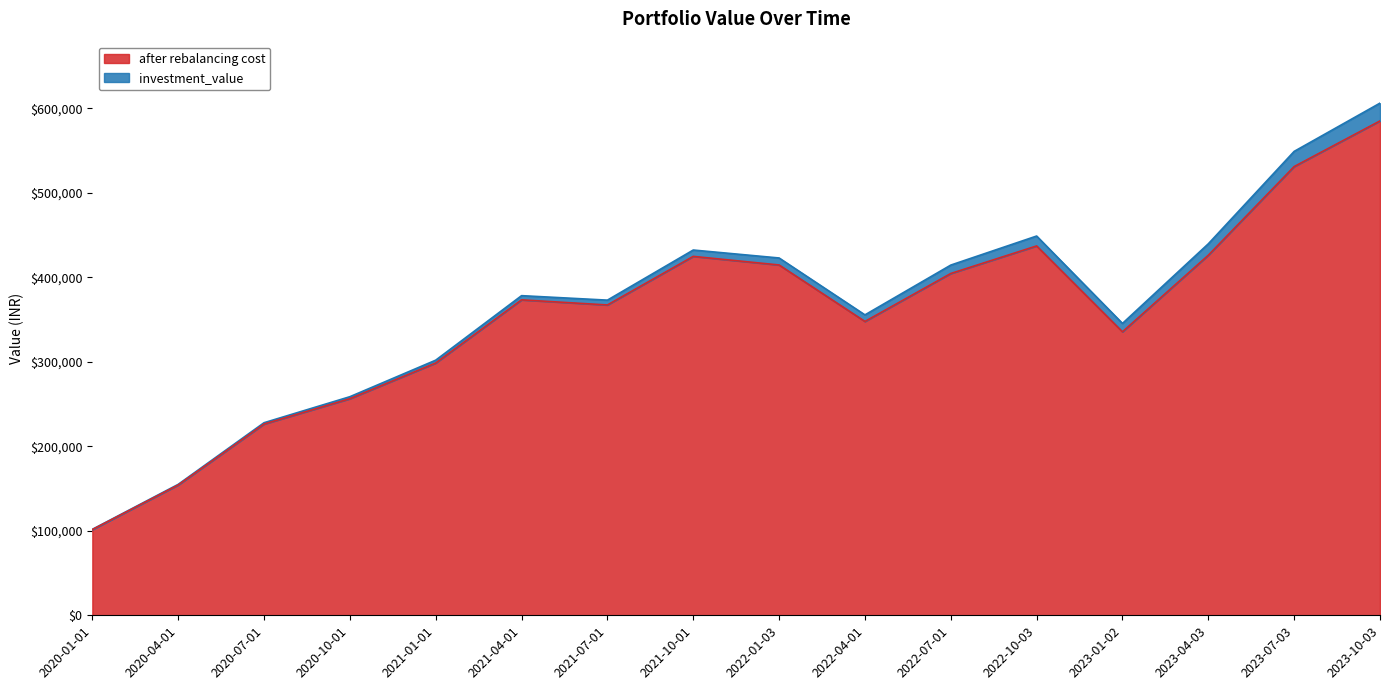

Is the value of investment_value at 2020-10-01 greater than the value of after rebalancing cost at 2021-04-01?

No